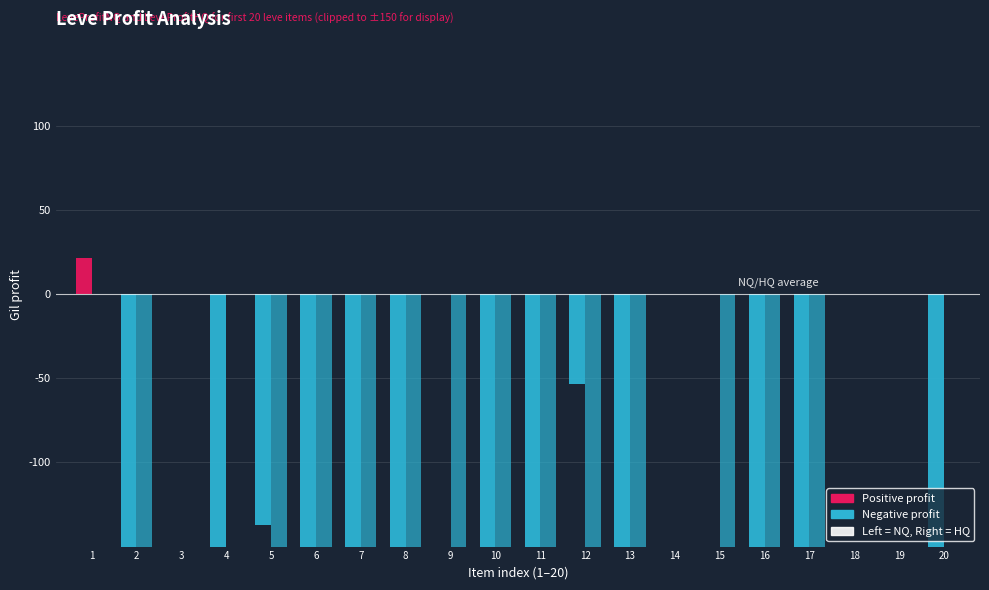

The LeveProfitNQ series shows -150.0 at 4. True or false?

True